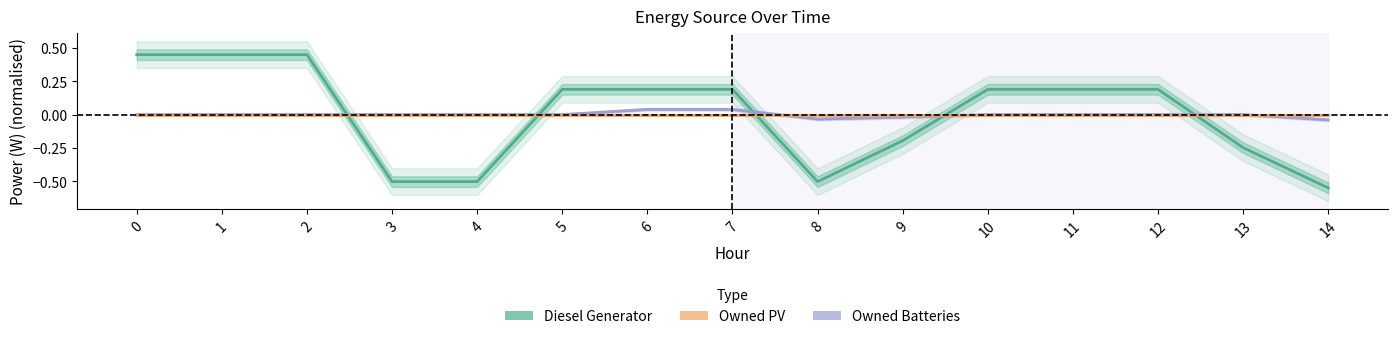

List the labels in order of Owned PV value, smallest first.

0, 1, 2, 3, 4, 5, 6, 7, 8, 9, 10, 11, 12, 13, 14